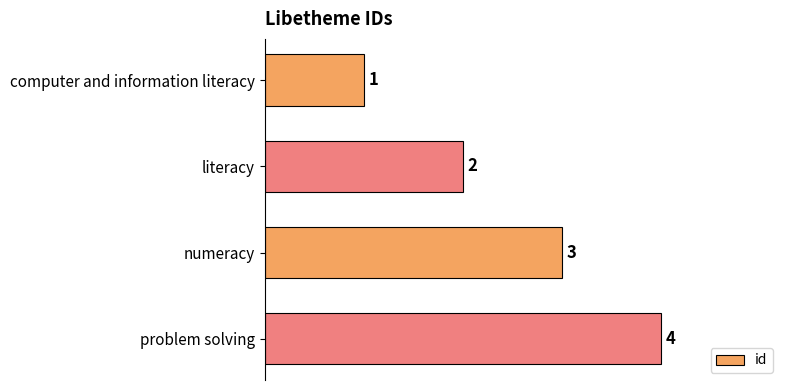

What is the change in value from literacy to numeracy?

+1